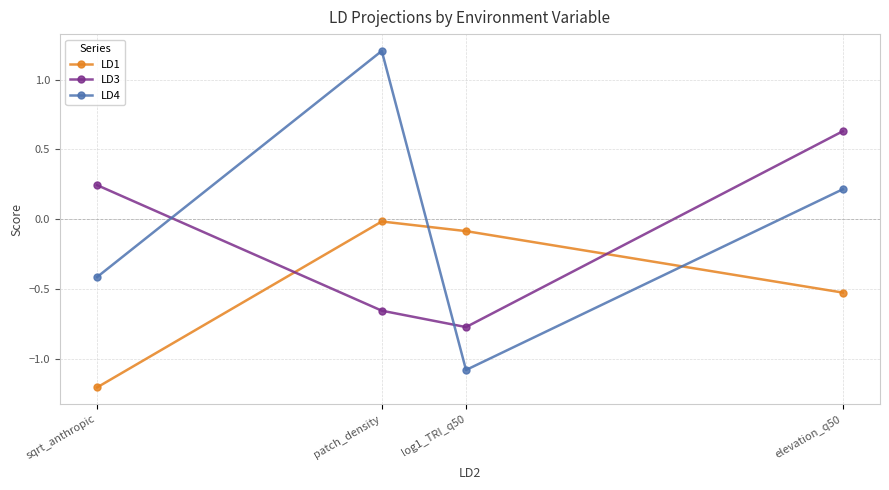

What is the difference between the LD3 values at elevation_q50 and patch_density?

1.3